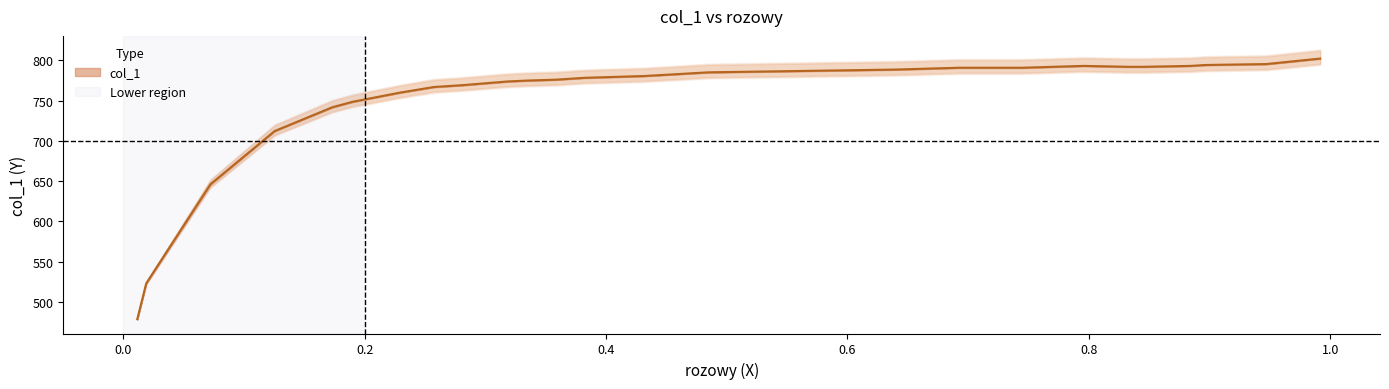

What is the difference between the maximum and minimum values?

323.6